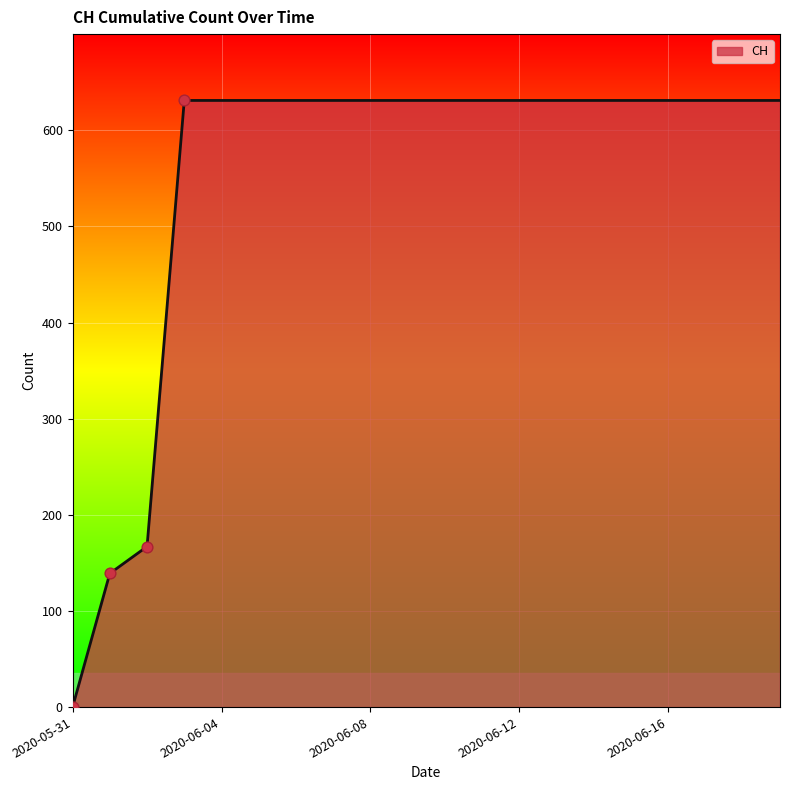

What is the maximum value shown in the chart?

631